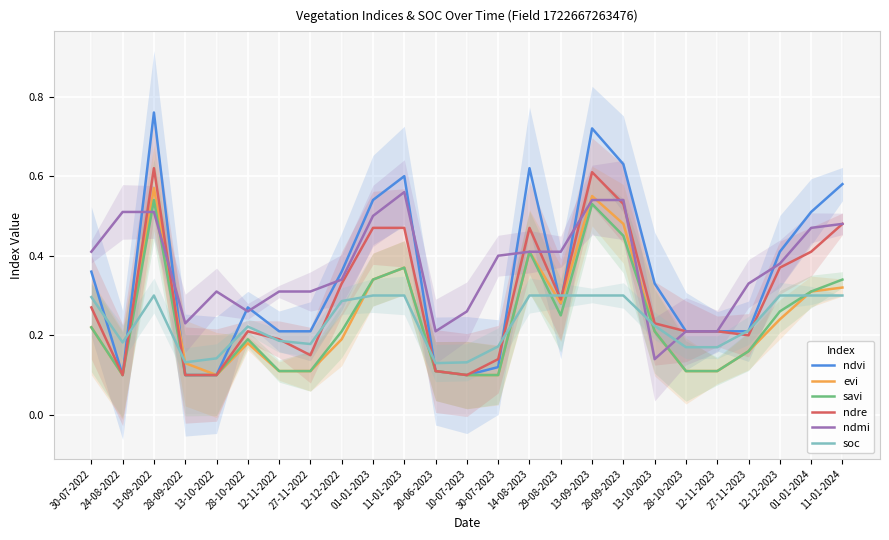

What position from the right is 30-07-2023?

12